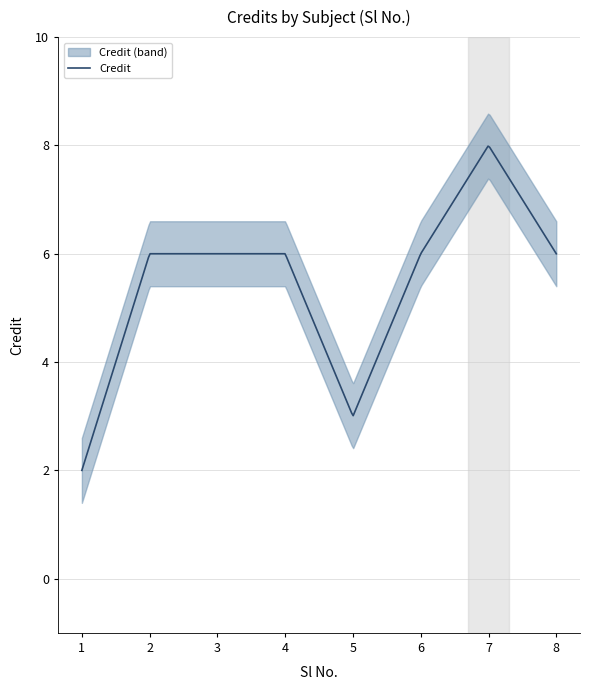

Reading left to right, transcribe all the data shown in this chart.

1=2	2=6	3=6	4=6	5=3	6=6	7=8	8=6